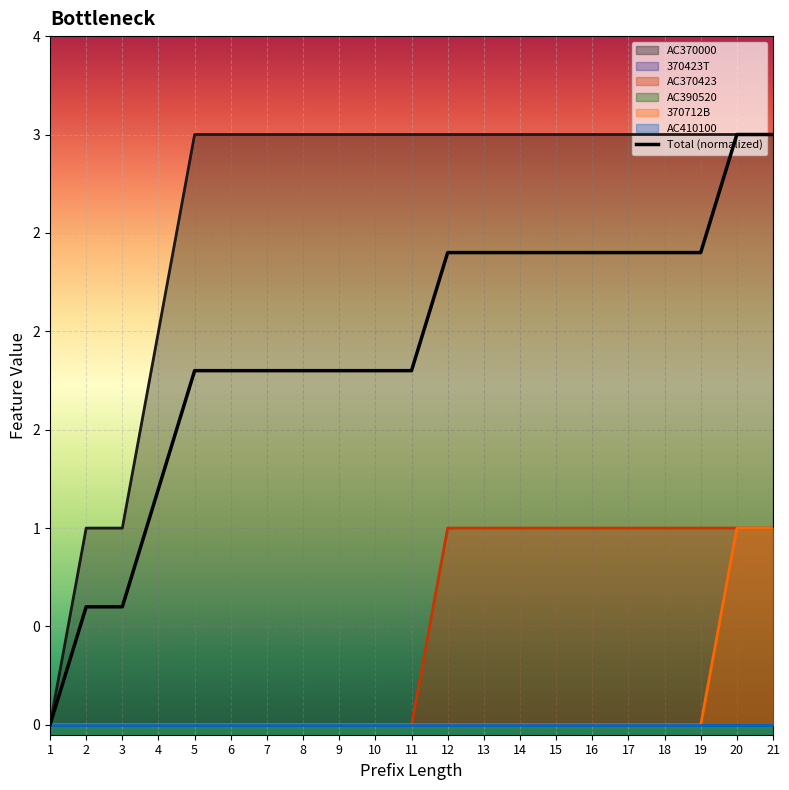

What is the spread (max minus min) of values at 19?

3